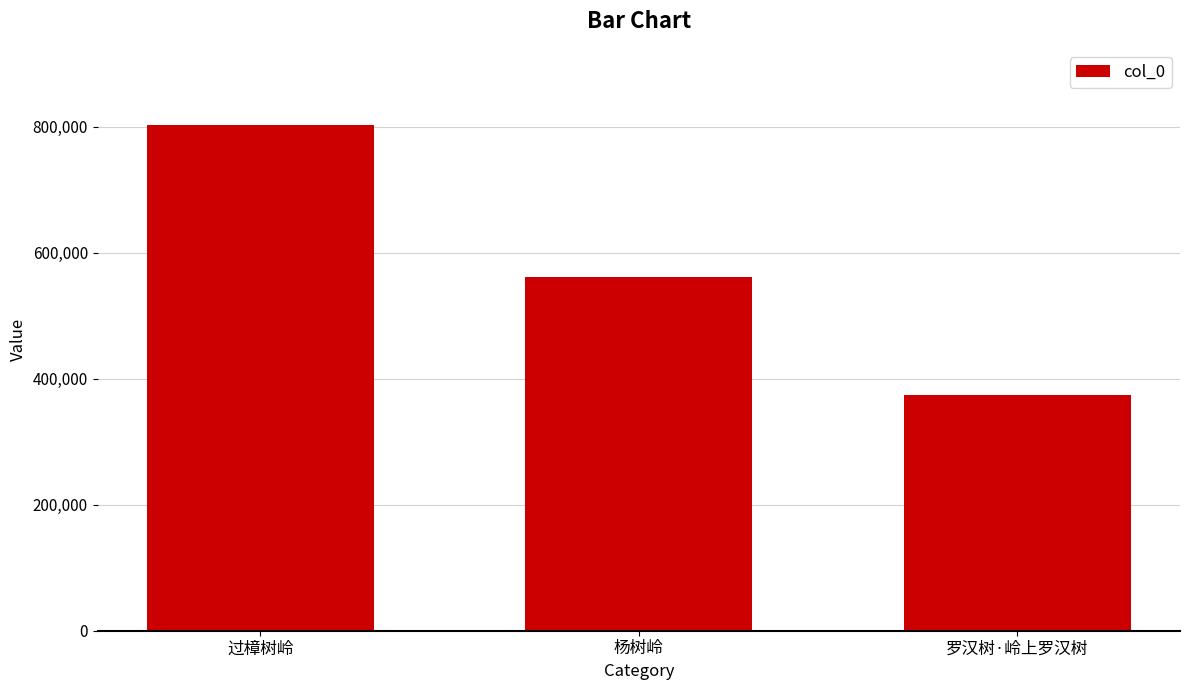

How many categories are shown in the chart?

3